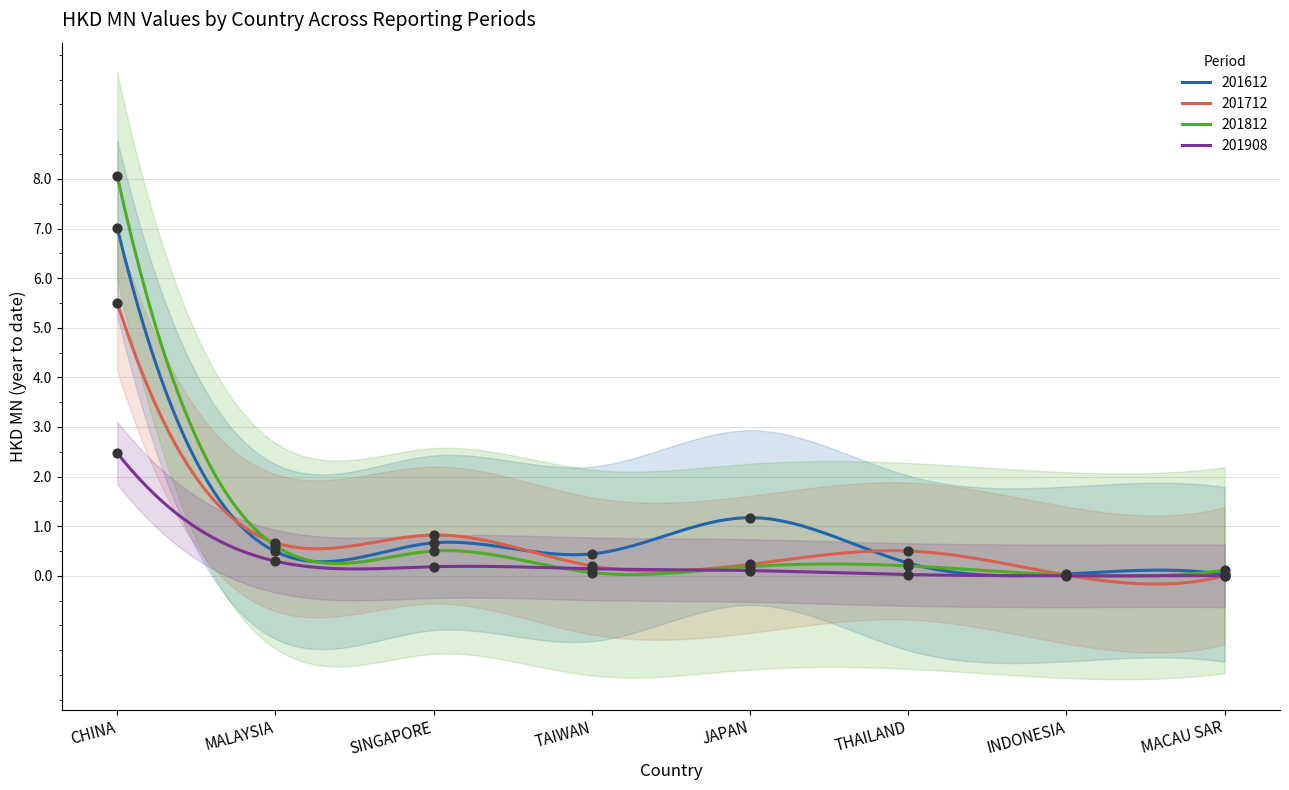

Which series reaches the minimum Y coordinate?

201712